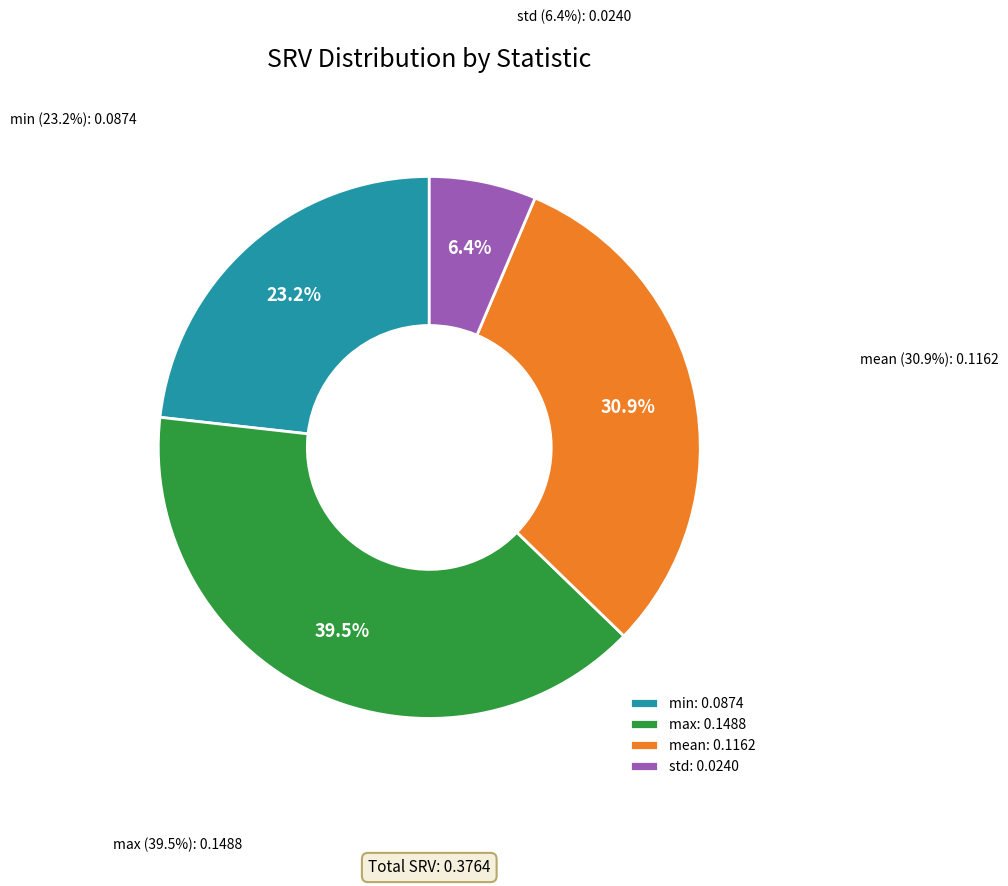

What percentage is the mean slice, to the nearest percent?

31%